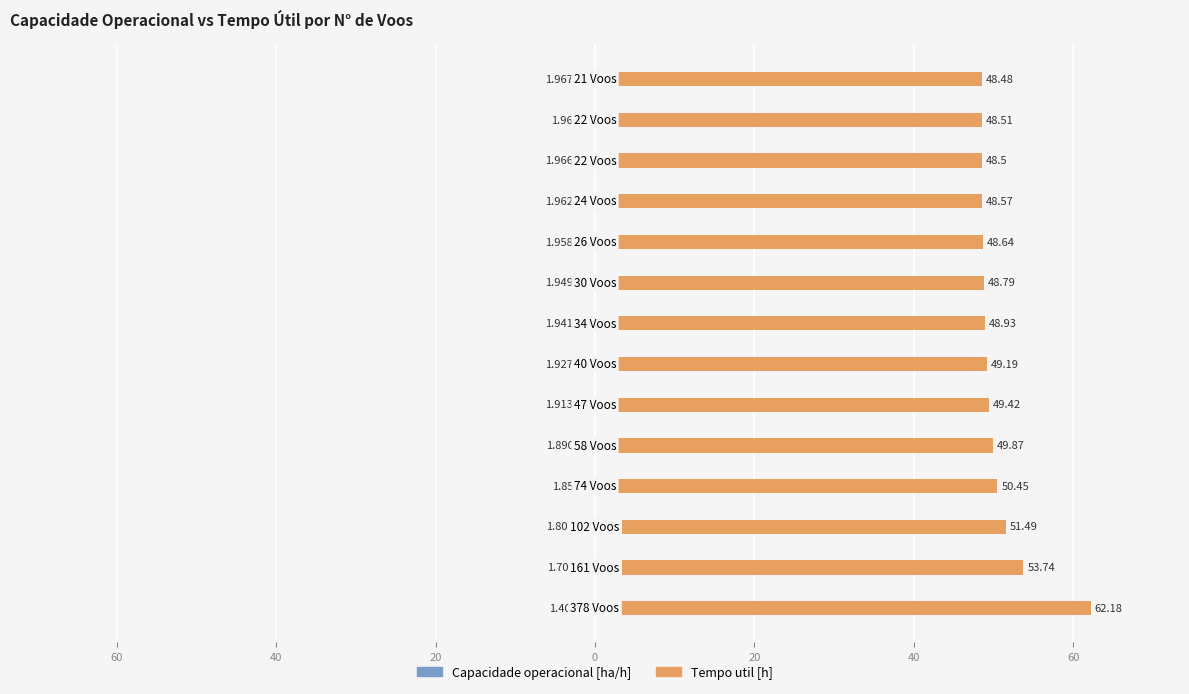

At how many categories does at least one series exceed 48?

14